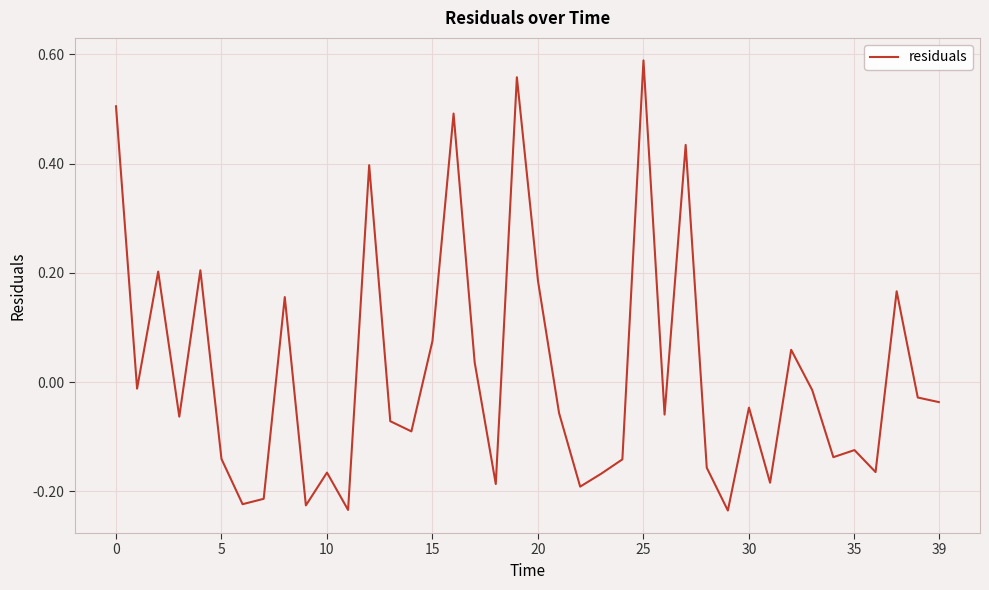

How many values are below zero?

26